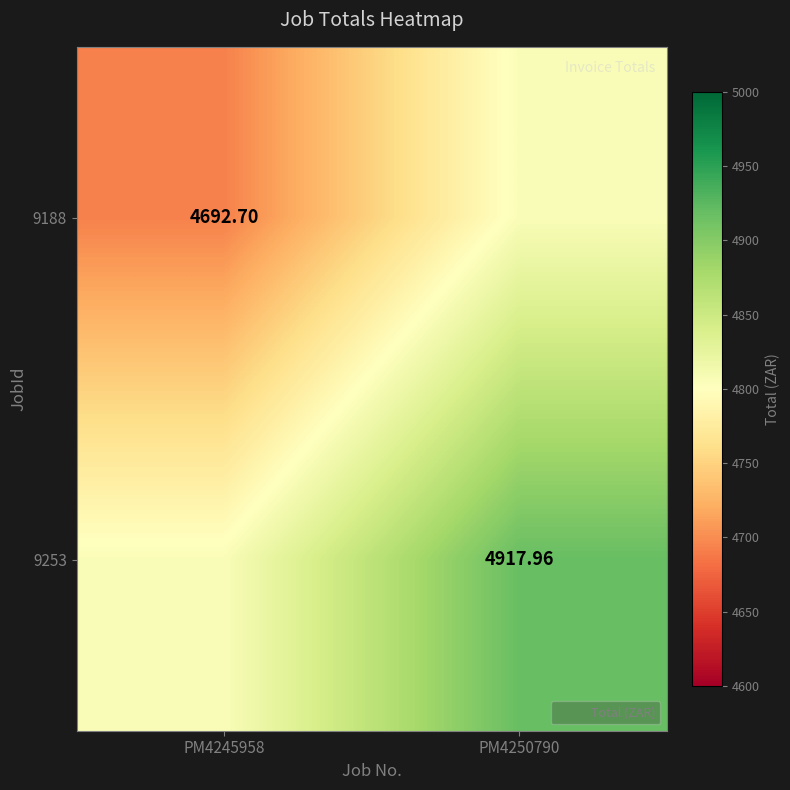

Which series has the widest spread of values?

9188